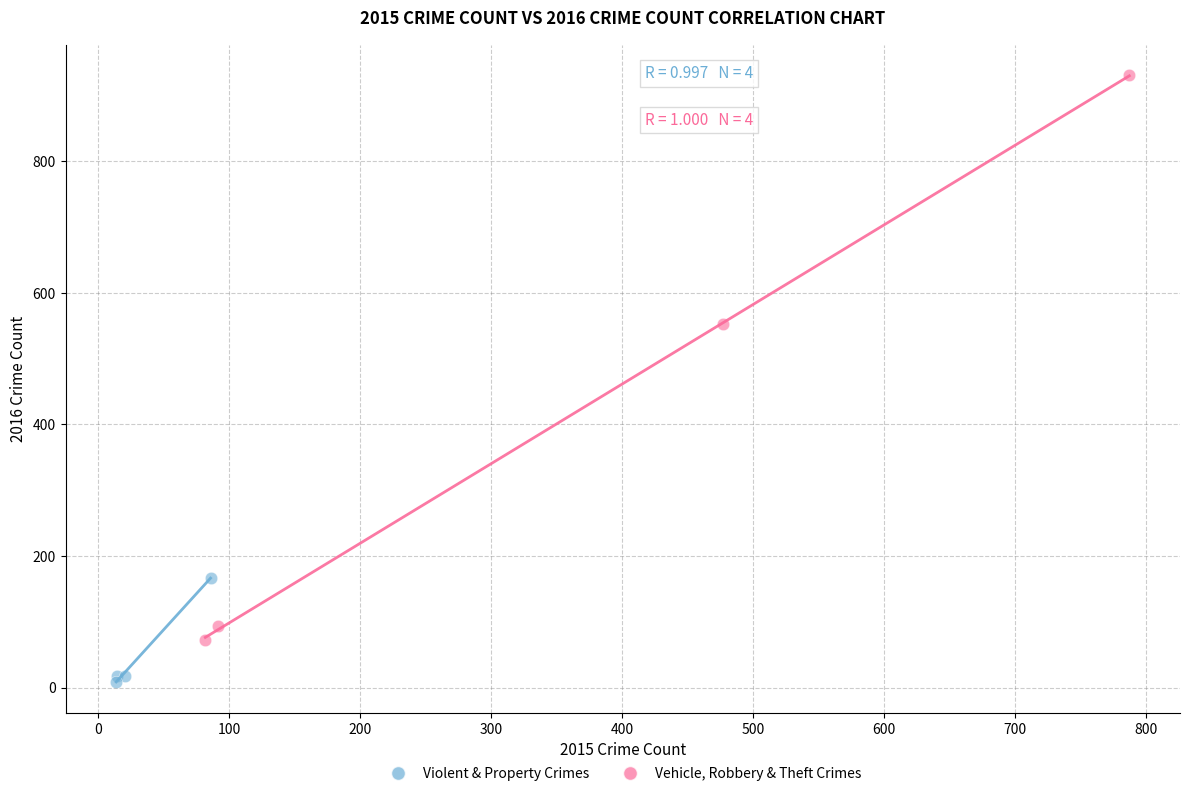

What are all the series names shown in the legend?

Violent & Property Crimes, Vehicle, Robbery & Theft Crimes